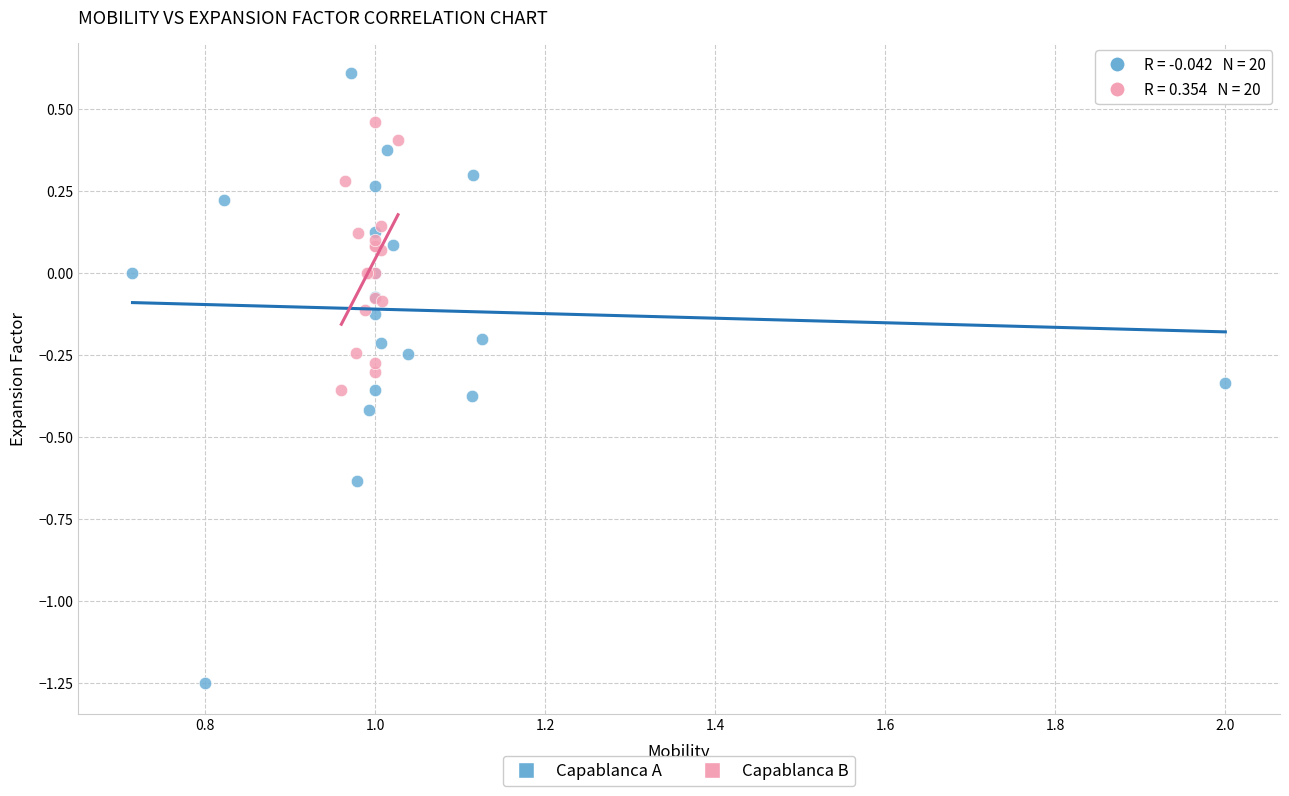

Which series has the widest spread of Y values?

Capablanca A